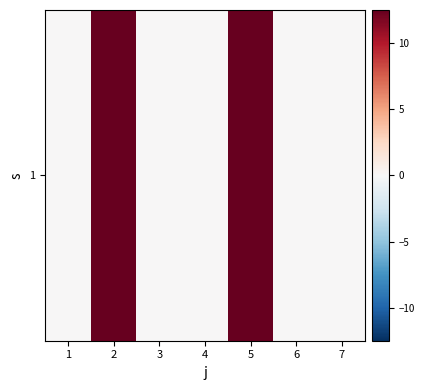

The chart shows a value of 0.0 at 6. True or false?

True